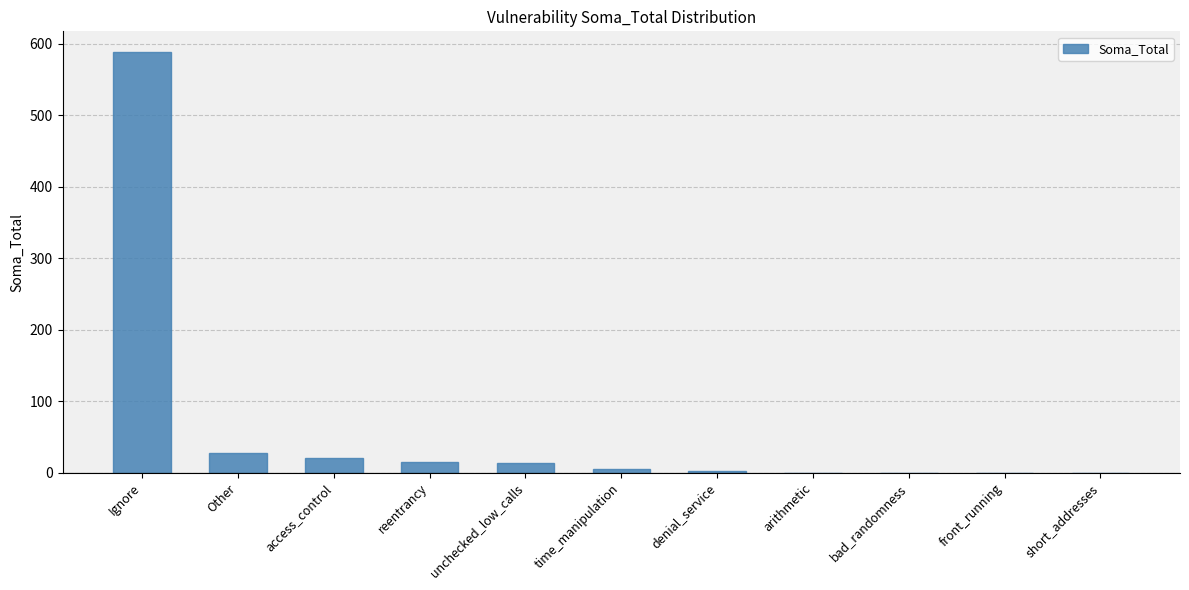

Is it true that the value at unchecked_low_calls is 13?

True